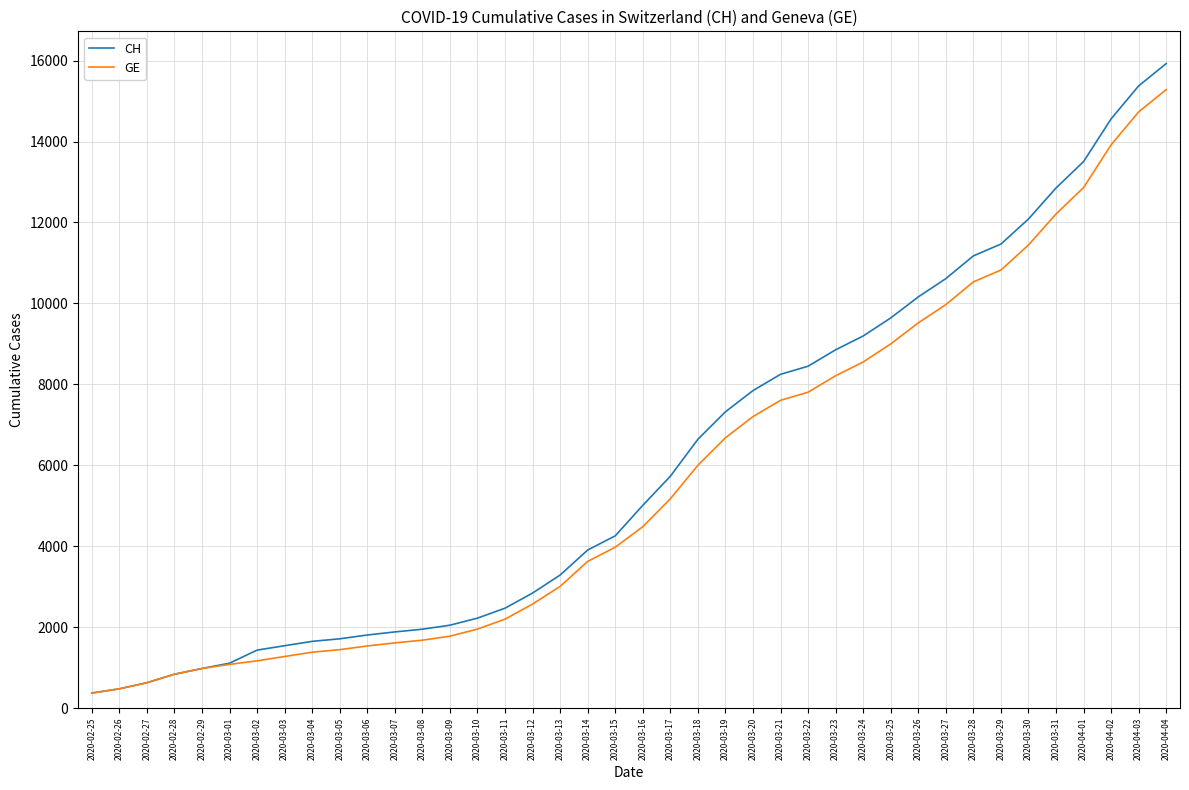

What is the lowest value of the CH series?

375